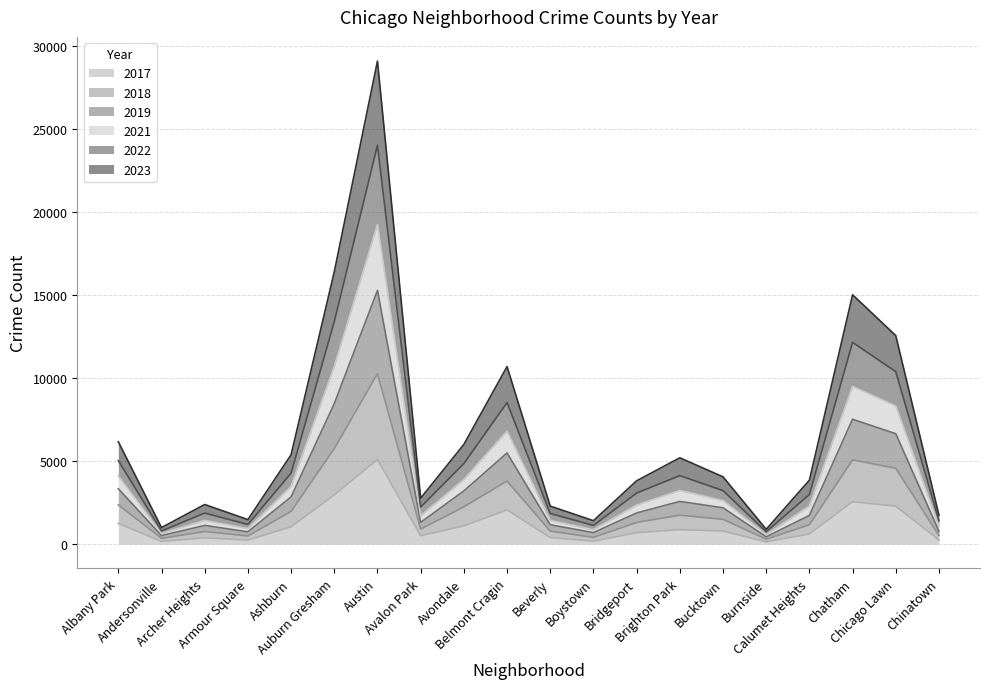

What are all the series names shown in the legend?

2017, 2018, 2019, 2021, 2022, 2023